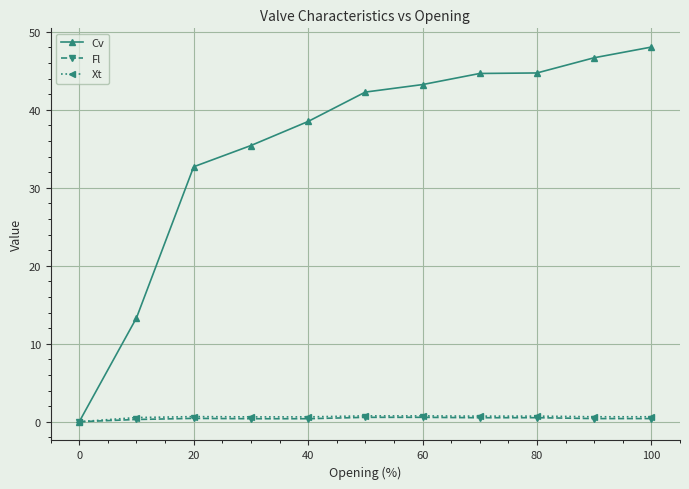

Which series has the largest range (max minus min)?

Cv